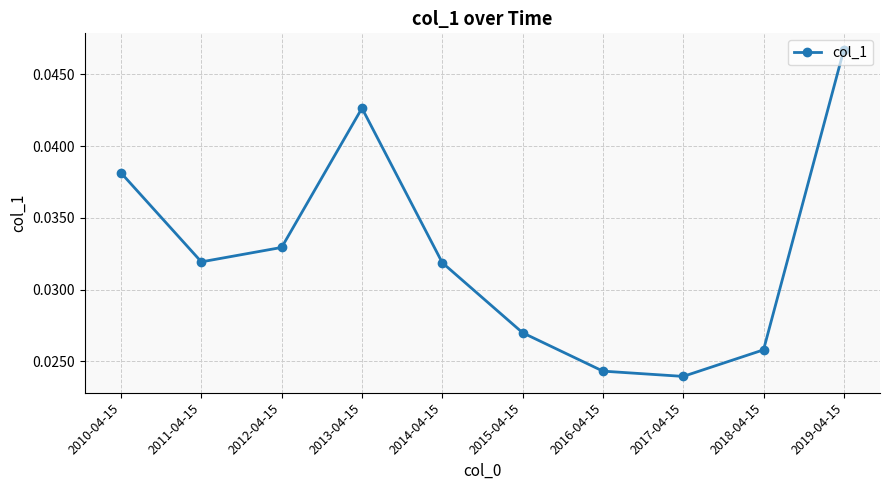

How many lines are shown in the chart?

1